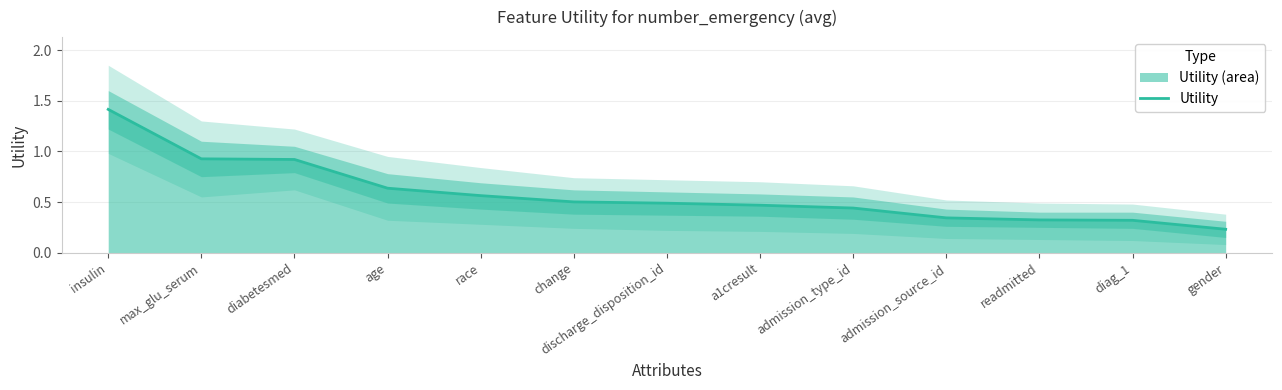

What value does the data have at discharge_disposition_id?

0.5